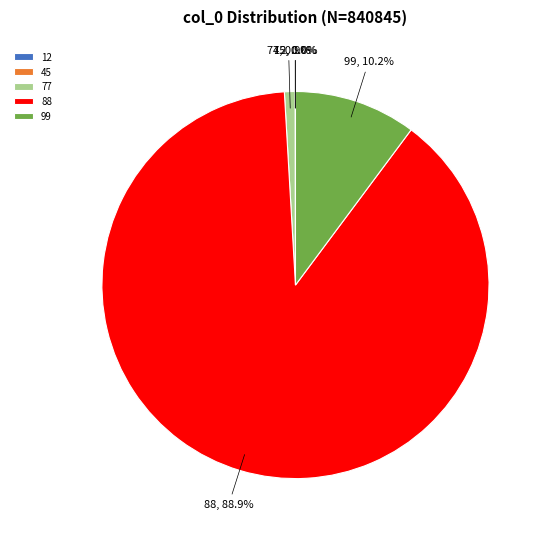

What percentage is NOT represented by 99?

89.8%